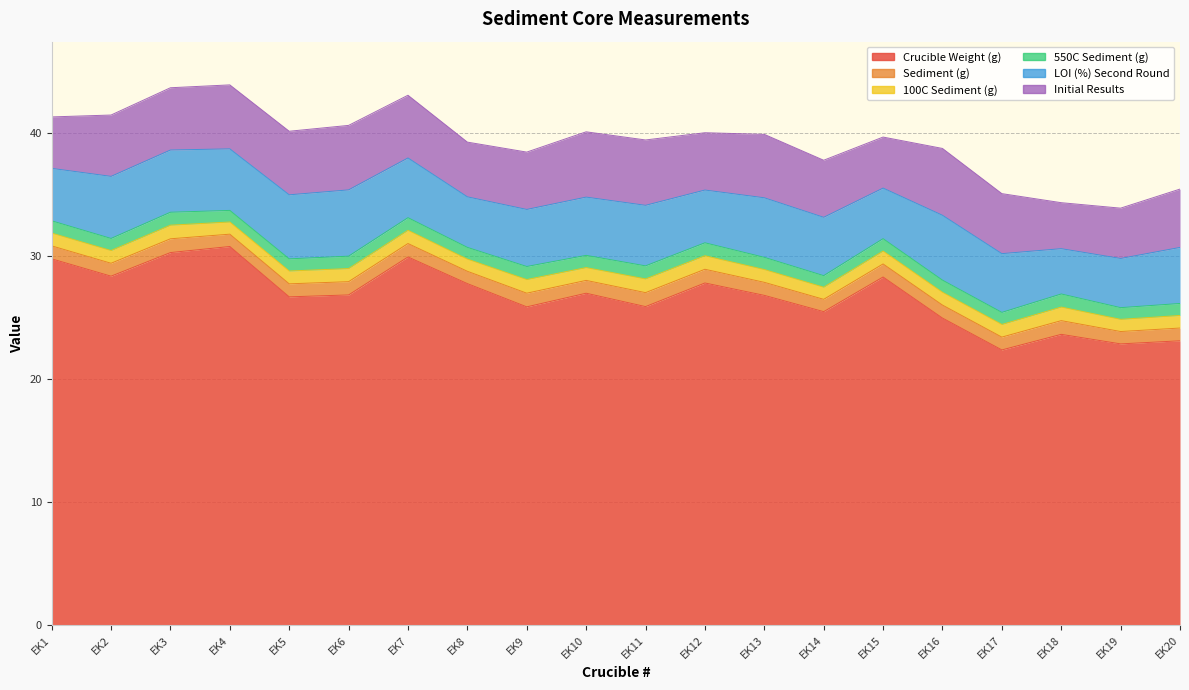

How many data points in Crucible Weight (g) are above 26?

12